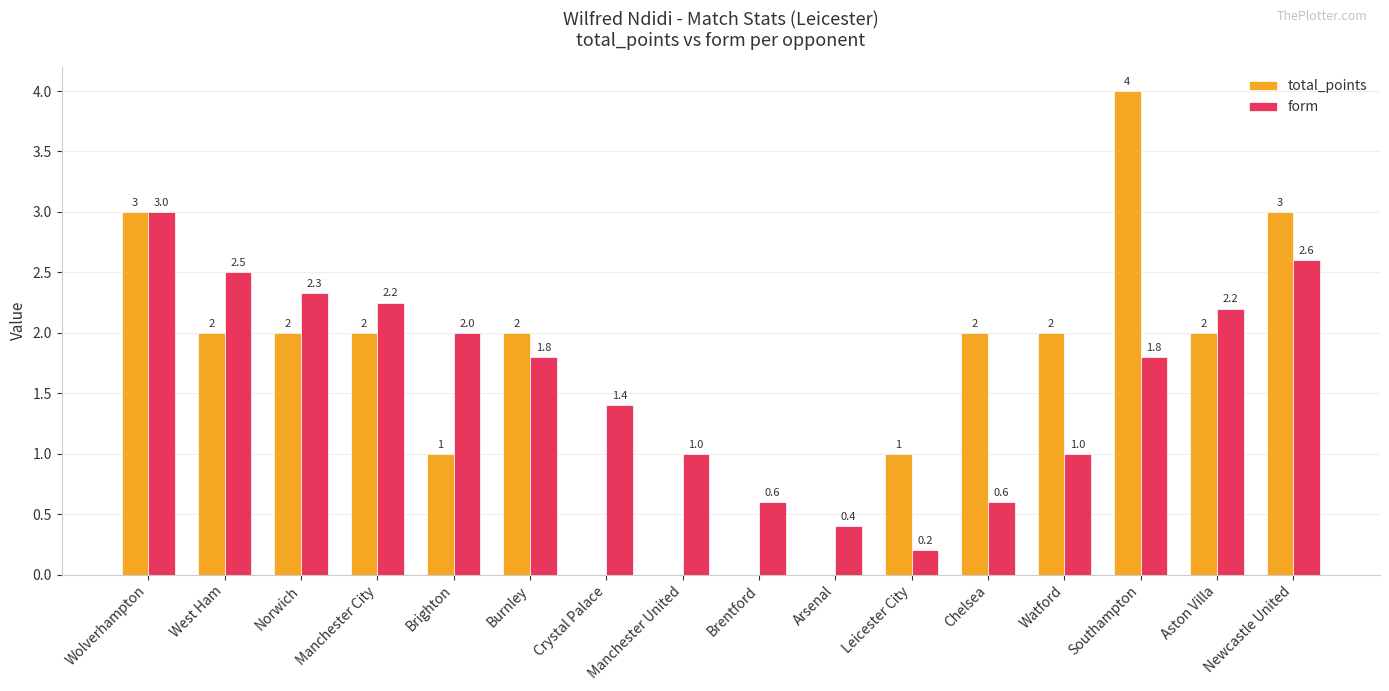

Read the total_points value at Manchester City.

2.0